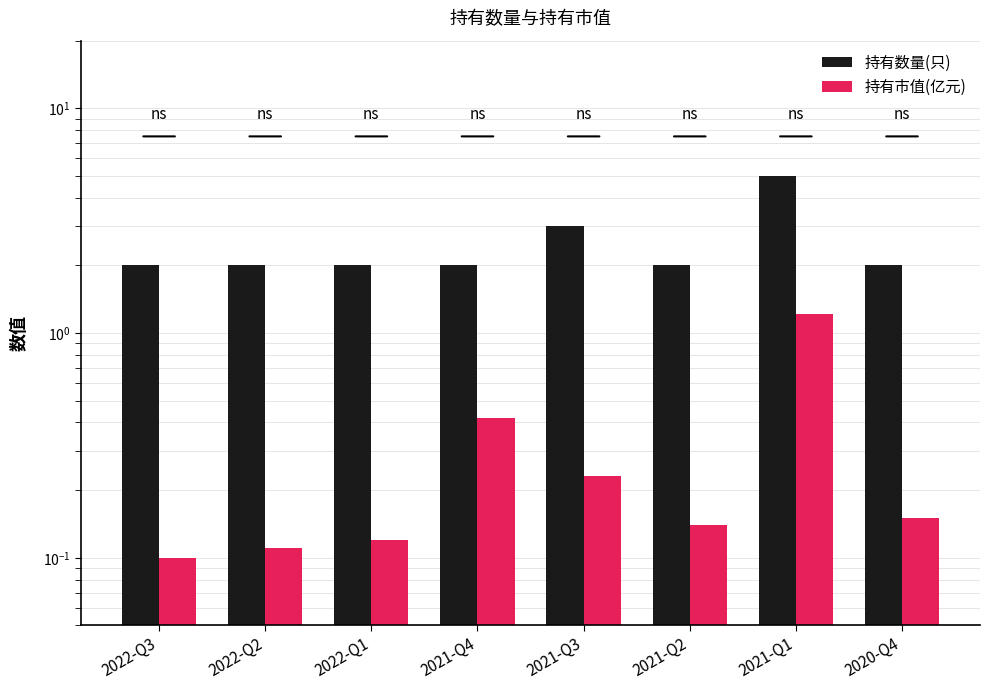

How many data points does each series have?

8